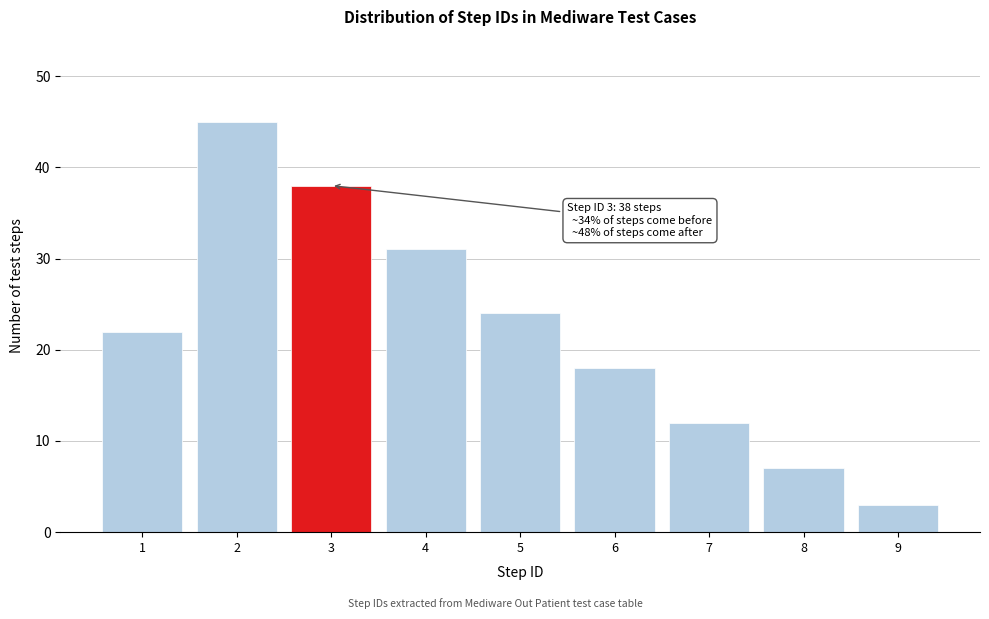

Reading left to right, what are all the values shown in this chart?

22	45	38	31	24	18	12	7	3